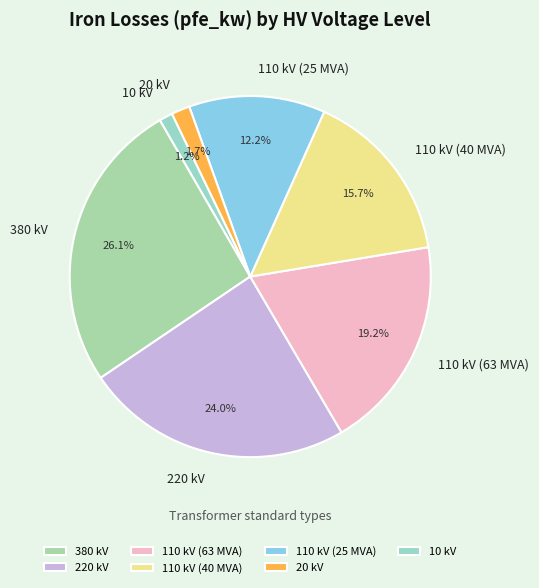

Does any single category account for the majority?

No